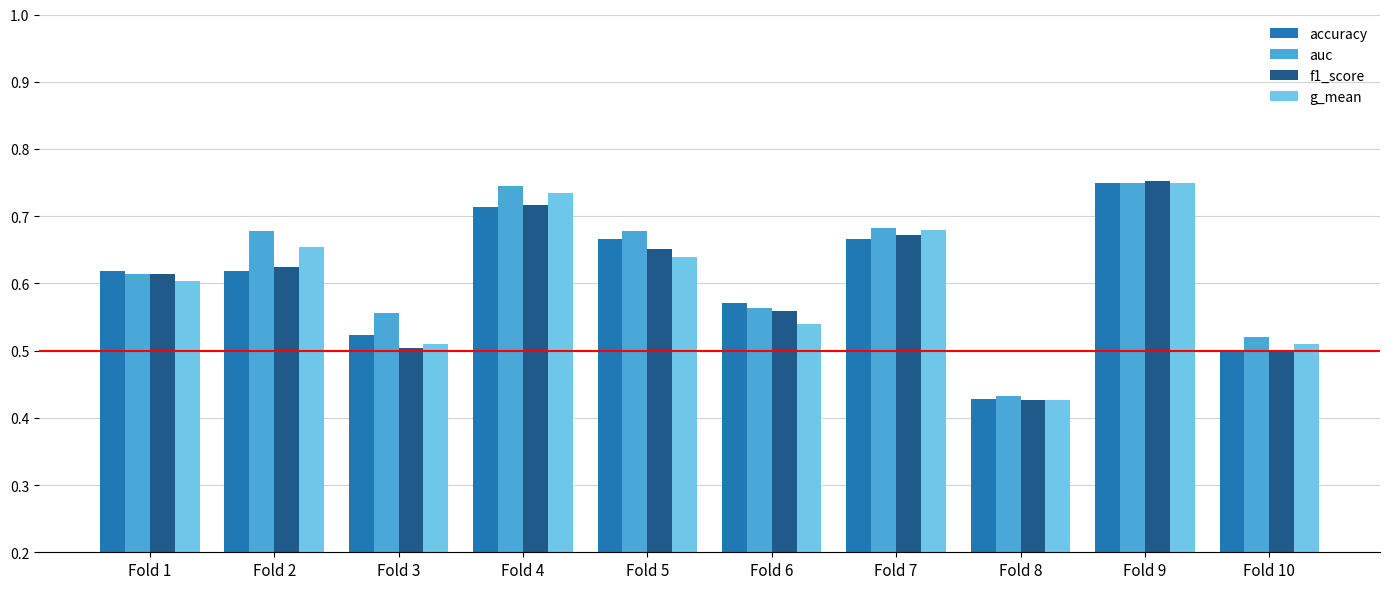

How many bars are there in each group?

4